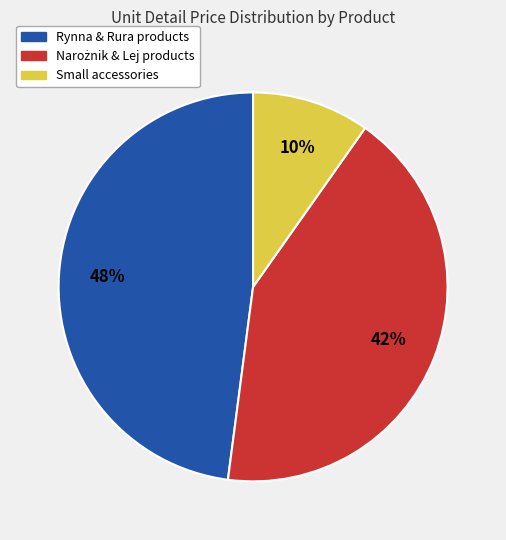

Is there any slice that represents more than half of the pie?

No